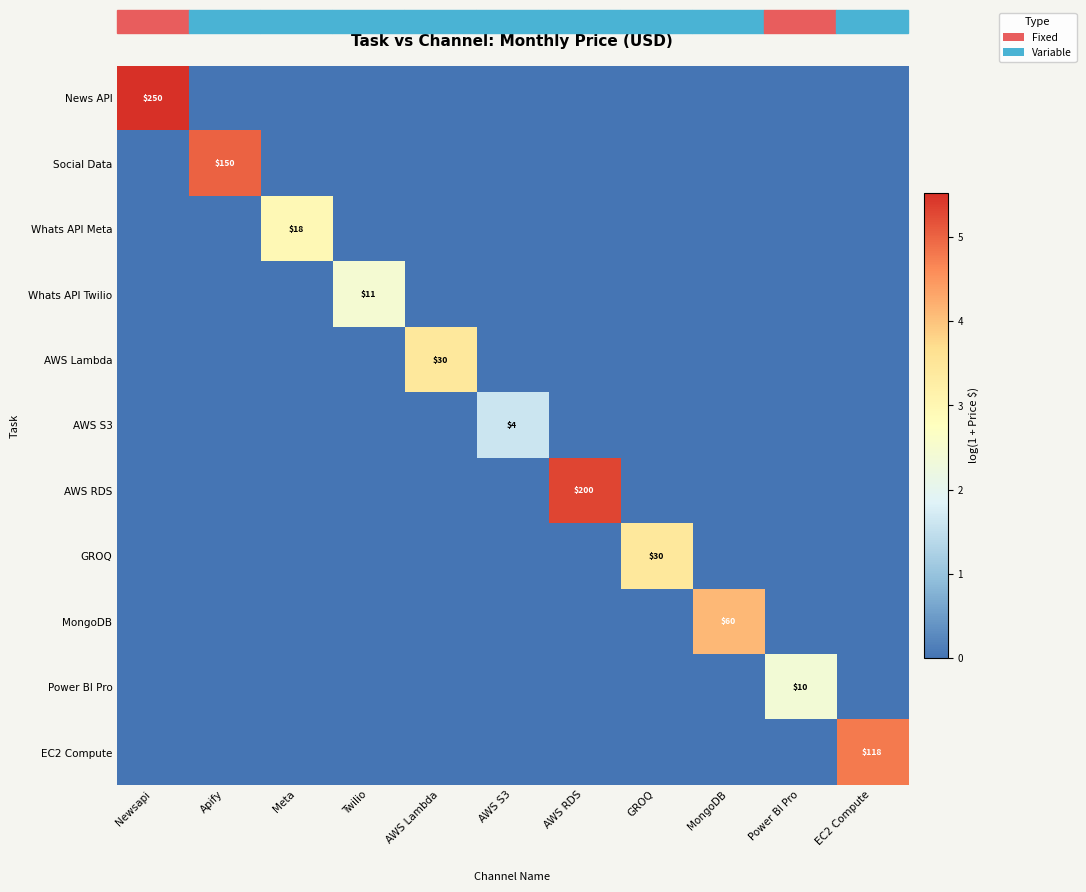

Is it true that AWS RDS equals 200 at AWS RDS?

True